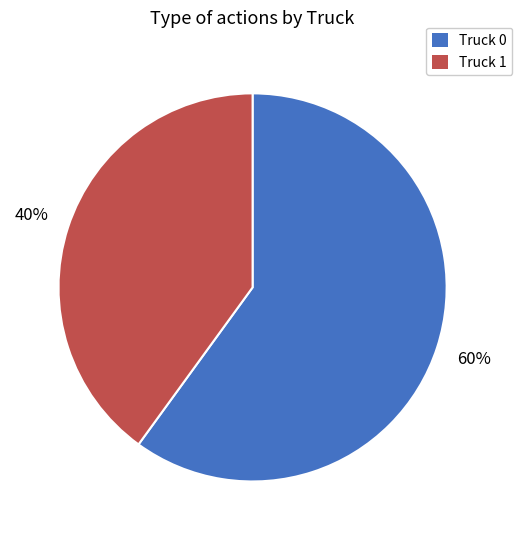

To the nearest percent, what percentage of the pie is Truck 0?

60%